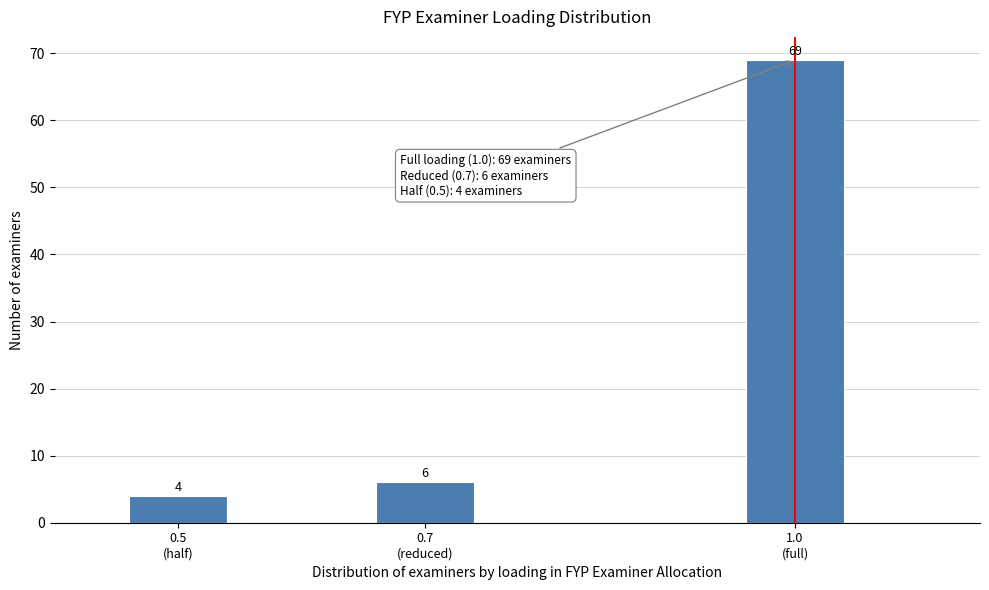

Reading right to left, what are all the values shown in this chart?

69	6	4